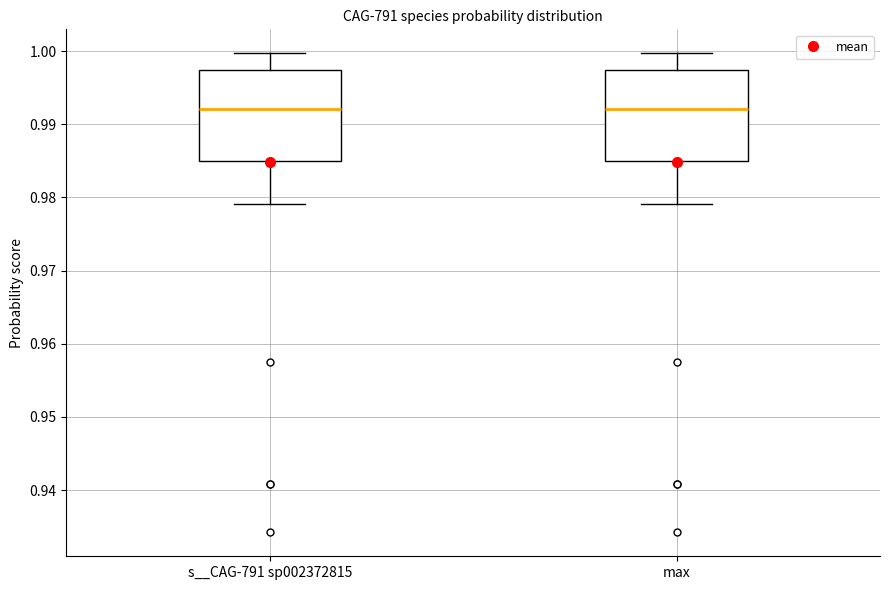

Reading left to right, transcribe this box plot: for each box, give where its median line is, the range the box spans, and where its two whiskers end, as read against the y-axis. The values are not printed on the chart, so give them approximately, as read against the axis.

s__CAG-791 sp002372815: median 0.992, box 0.985 to 0.997, whiskers 0.979 to 1.000
max: median 0.992, box 0.985 to 0.997, whiskers 0.979 to 1.000